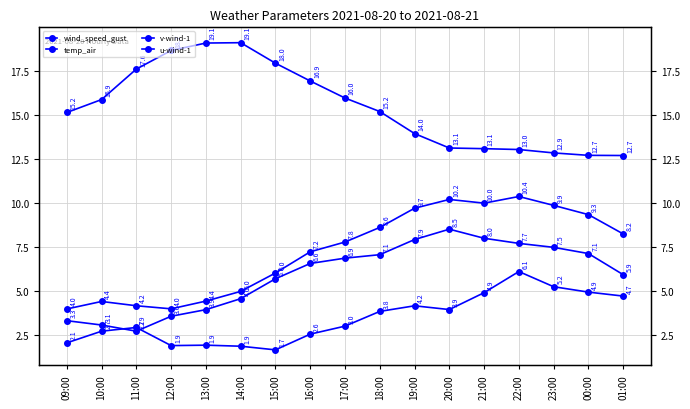

Count the number of categories in the chart.

17